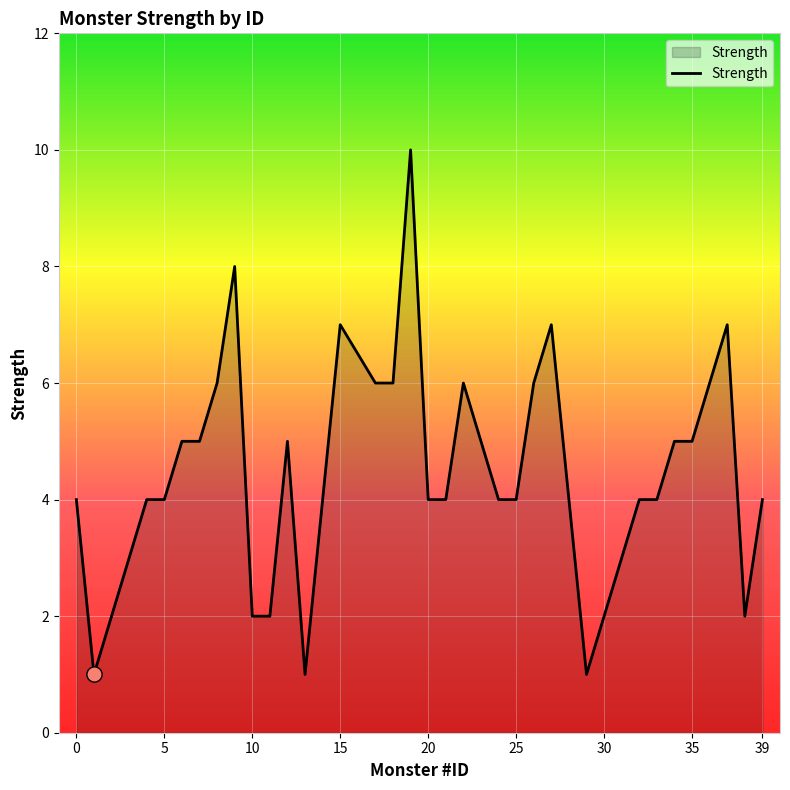

What is the maximum value shown in the chart?

10